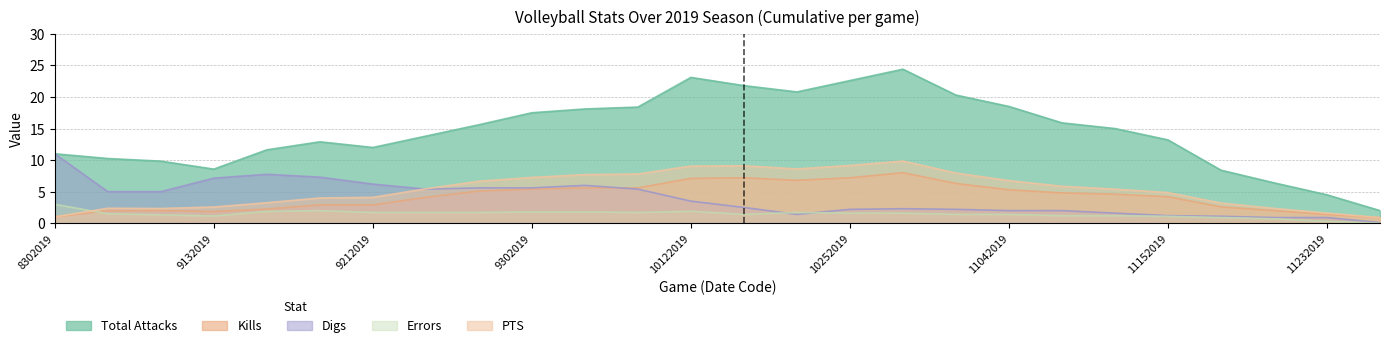

Is the value of PTS at 9062019 greater than the value of Kills at 9272019?

No